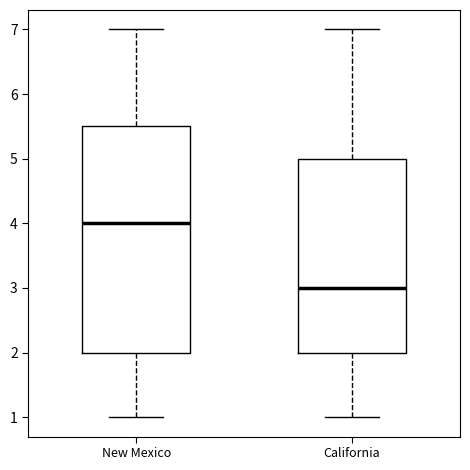

Which box has the lowest median line?

California